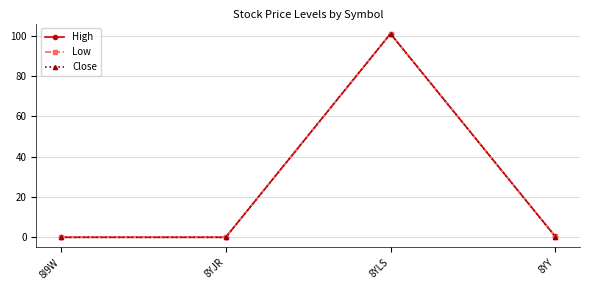

What is the label of the 3rd point from the left?

8YLS